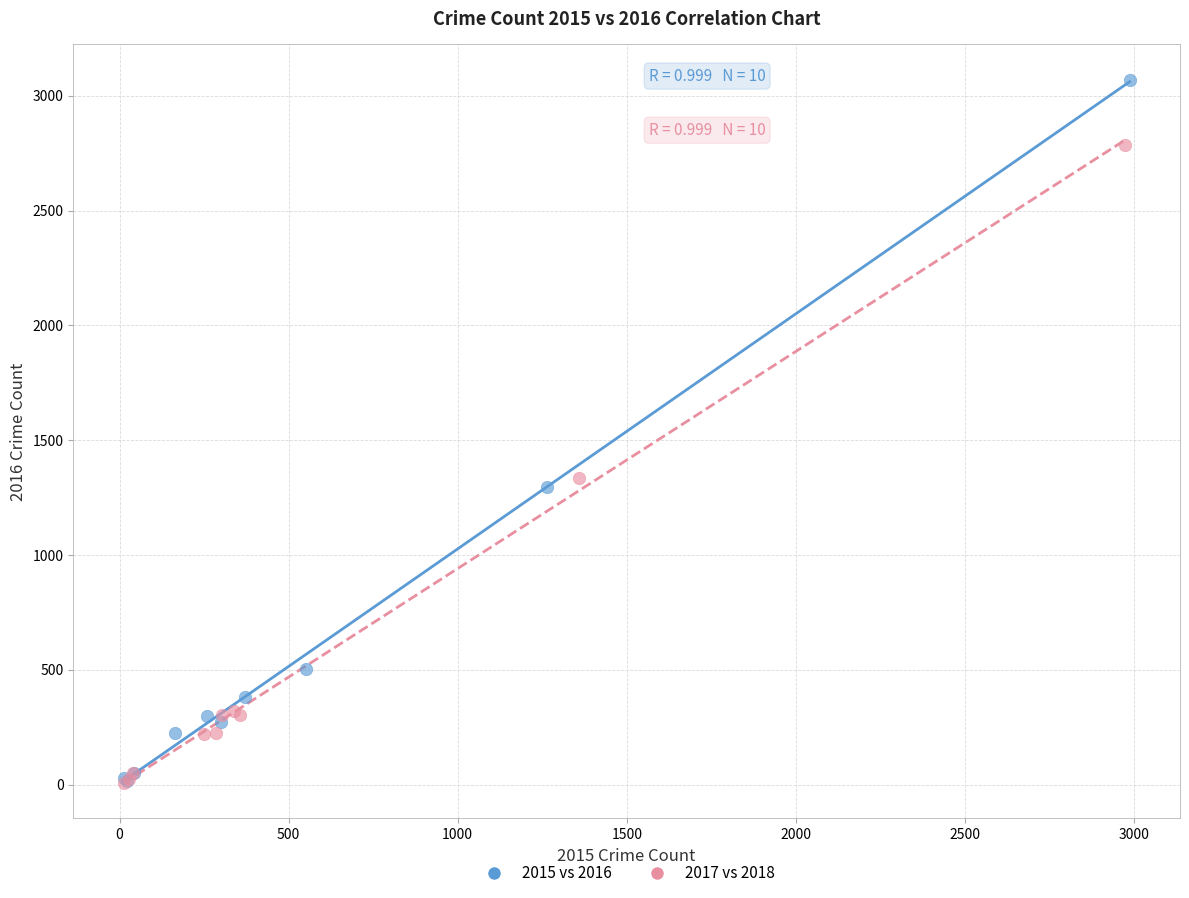

Which series has the largest Y range (max minus min)?

2015 vs 2016